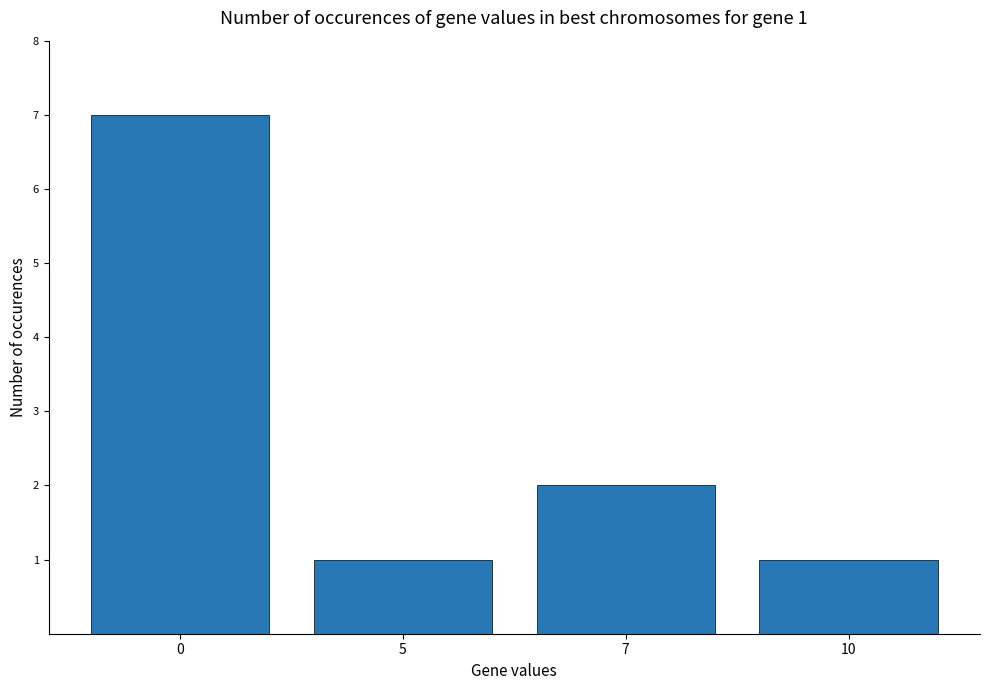

Reading left to right, what are all the values shown in this chart?

0=7	5=1	7=2	10=1